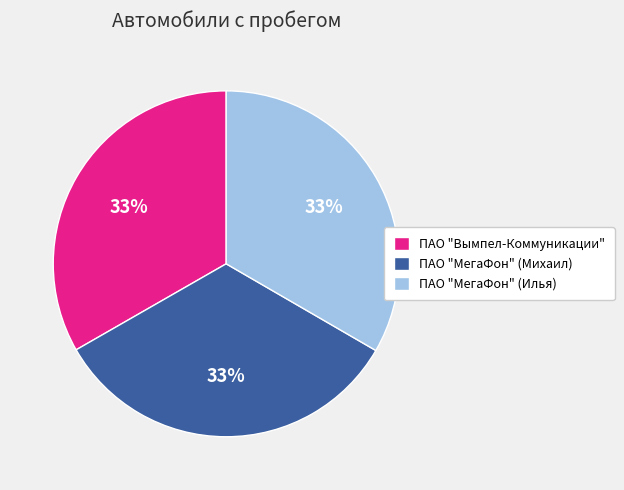

Is it true that ПАО "Вымпел-Коммуникации" is 33% of the pie?

True